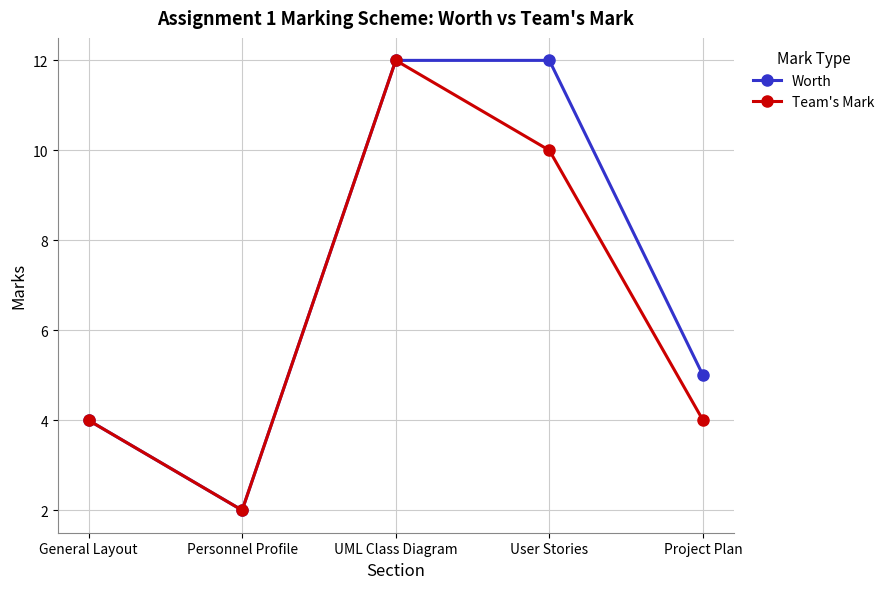

At how many categories does at least one series exceed 3?

4